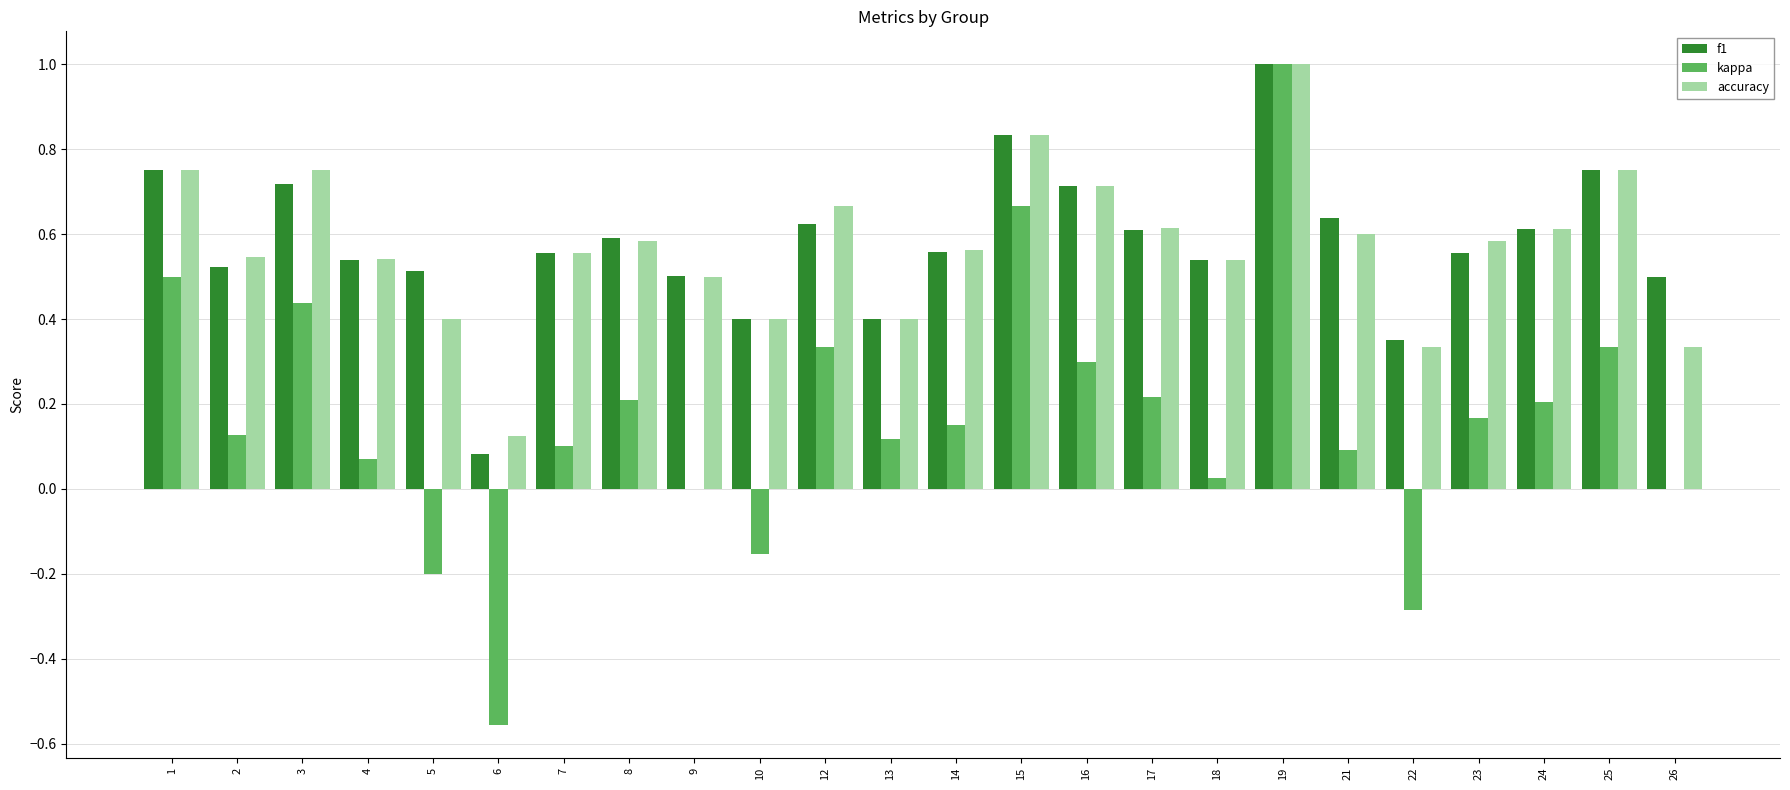

What are all the series names shown in the legend?

f1, kappa, accuracy